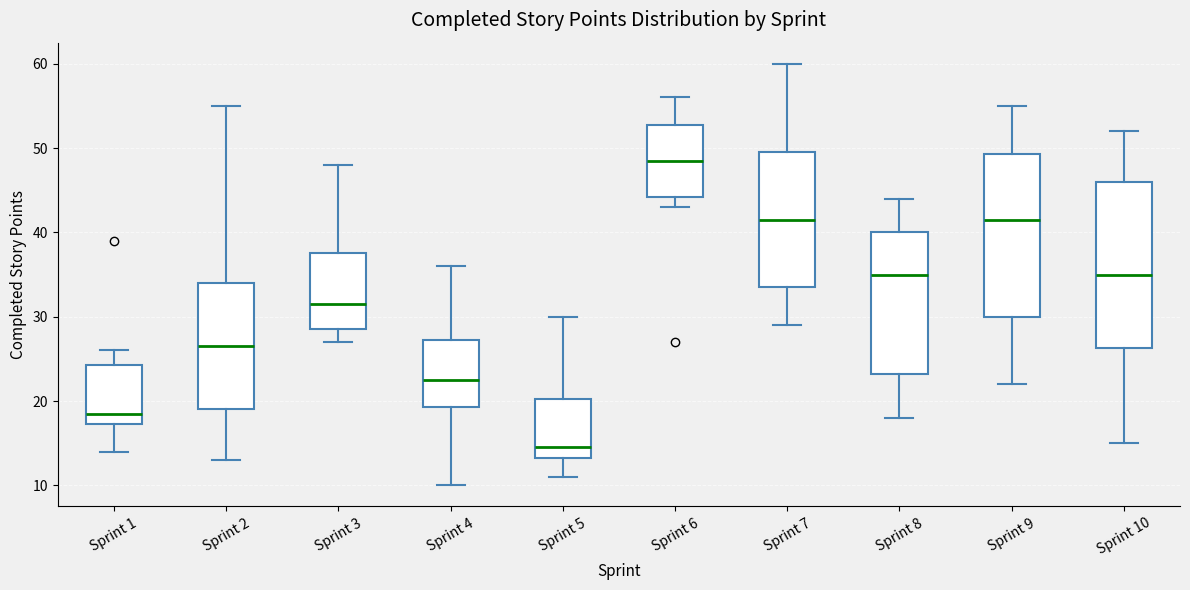

Where is the lower edge of the box for Sprint 5 on the y-axis? The values are not printed on the chart, so give them approximately, as read against the axis.

13